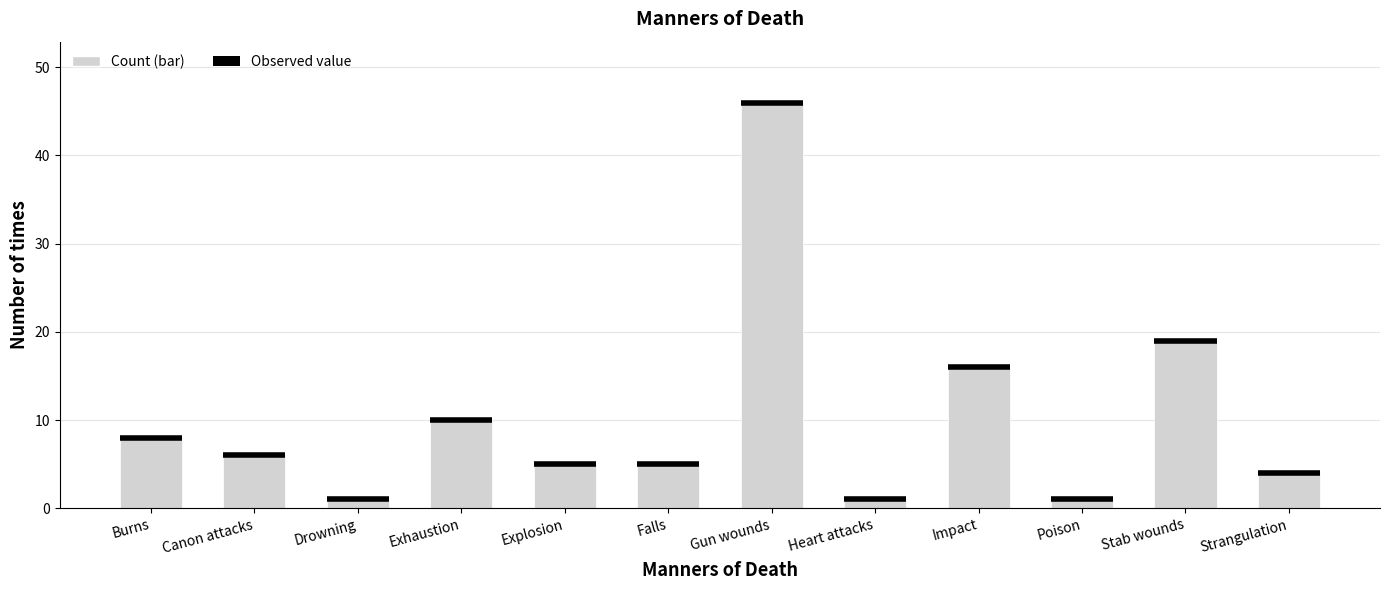

Which has a higher value, Gun wounds or Heart attacks?

Gun wounds